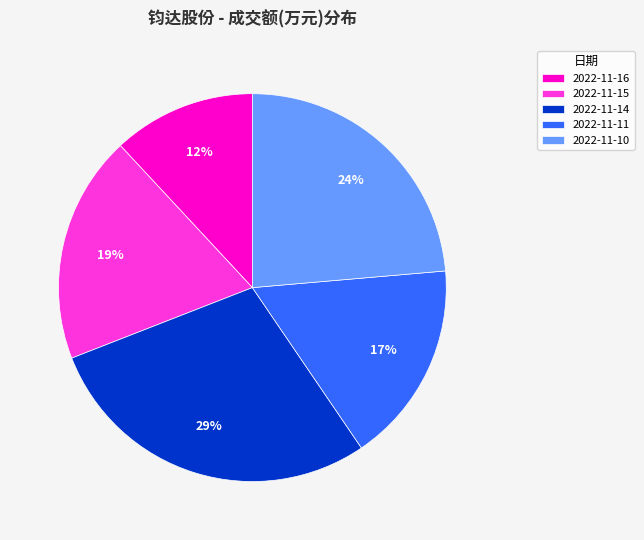

Which slice is the largest?

2022-11-14